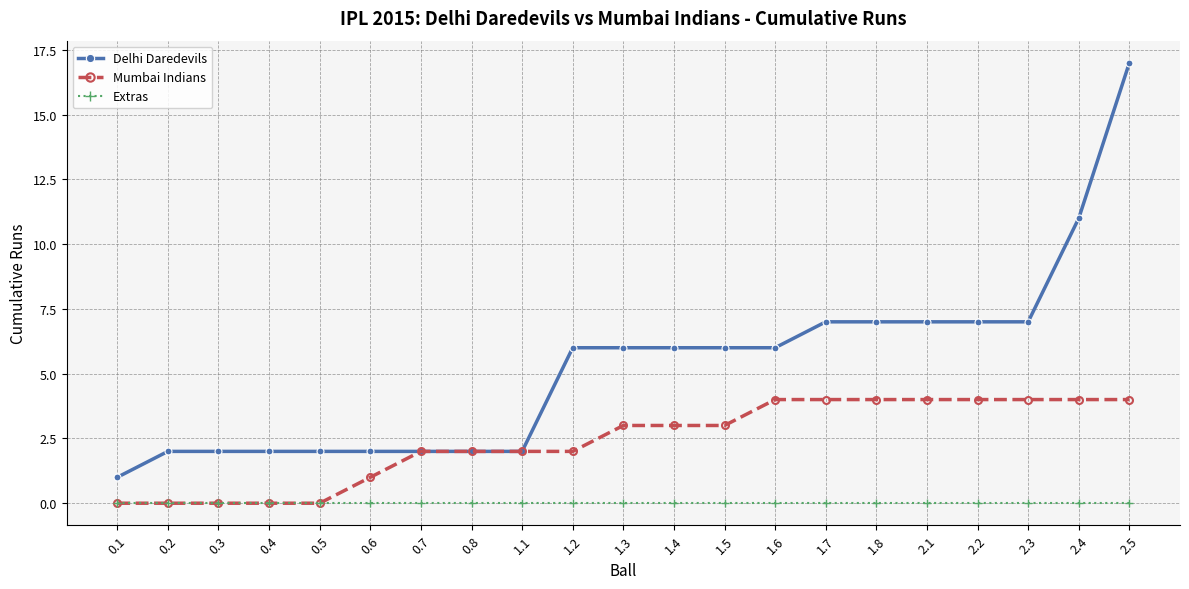

At 1.6, list the series in order from largest to smallest.

Delhi Daredevils, Mumbai Indians, Extras